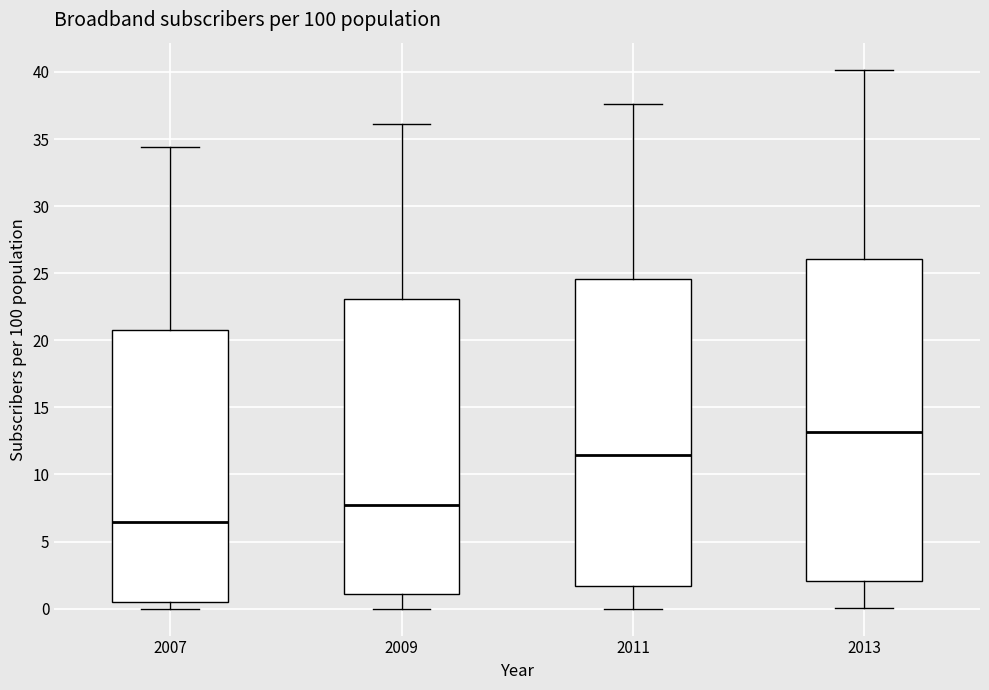

Where does the upper whisker of the box at x = 2007 end on the y-axis? The values are not printed on the chart, so give them approximately, as read against the axis.

34.5